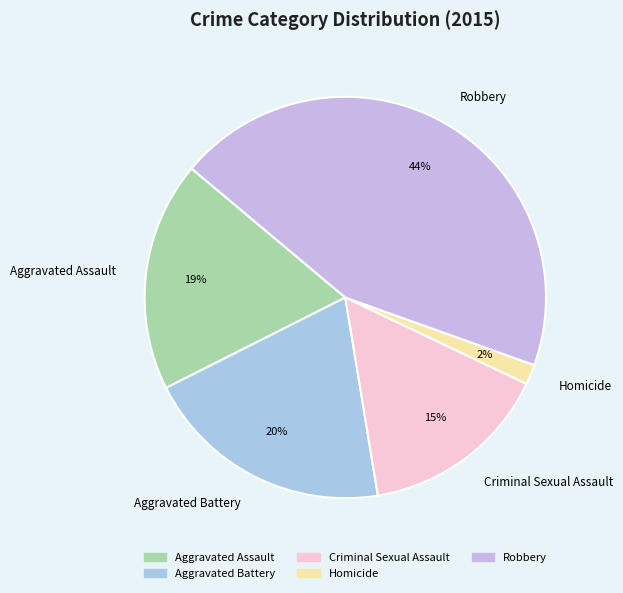

Is the sum of Aggravated Assault and Aggravated Battery greater than half?

No